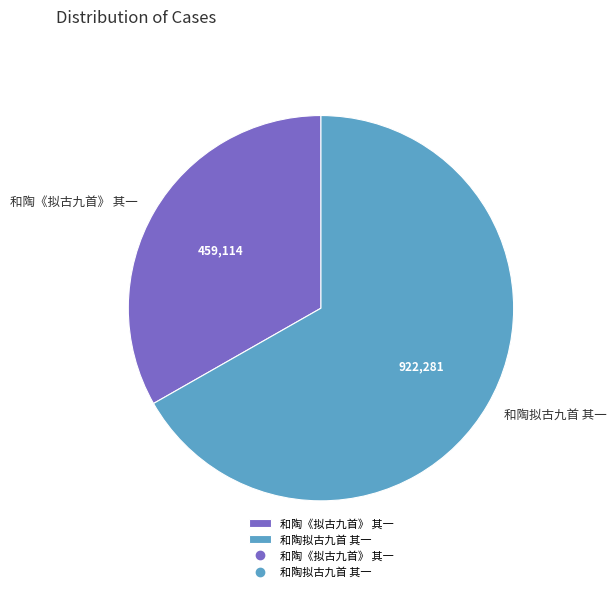

The 和陶《拟古九首》 其一 slice represents 48% of the pie. True or false?

False